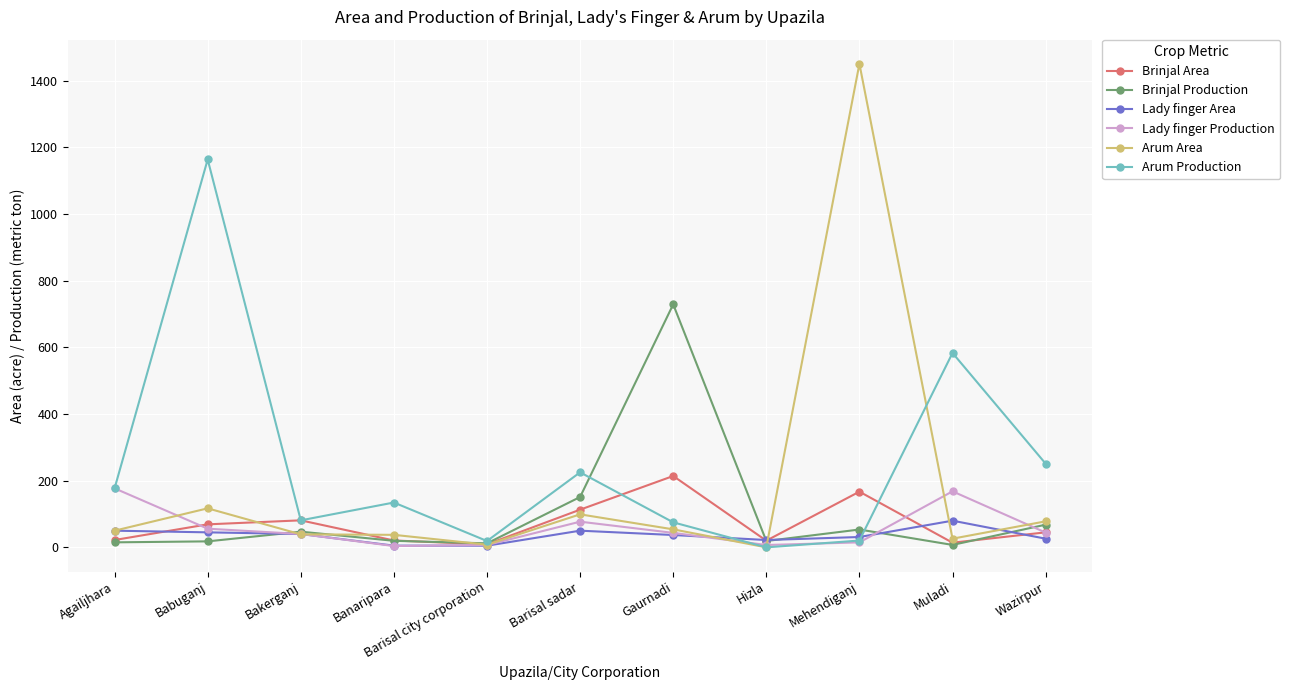

What is the maximum value shown in the chart?

1450.0